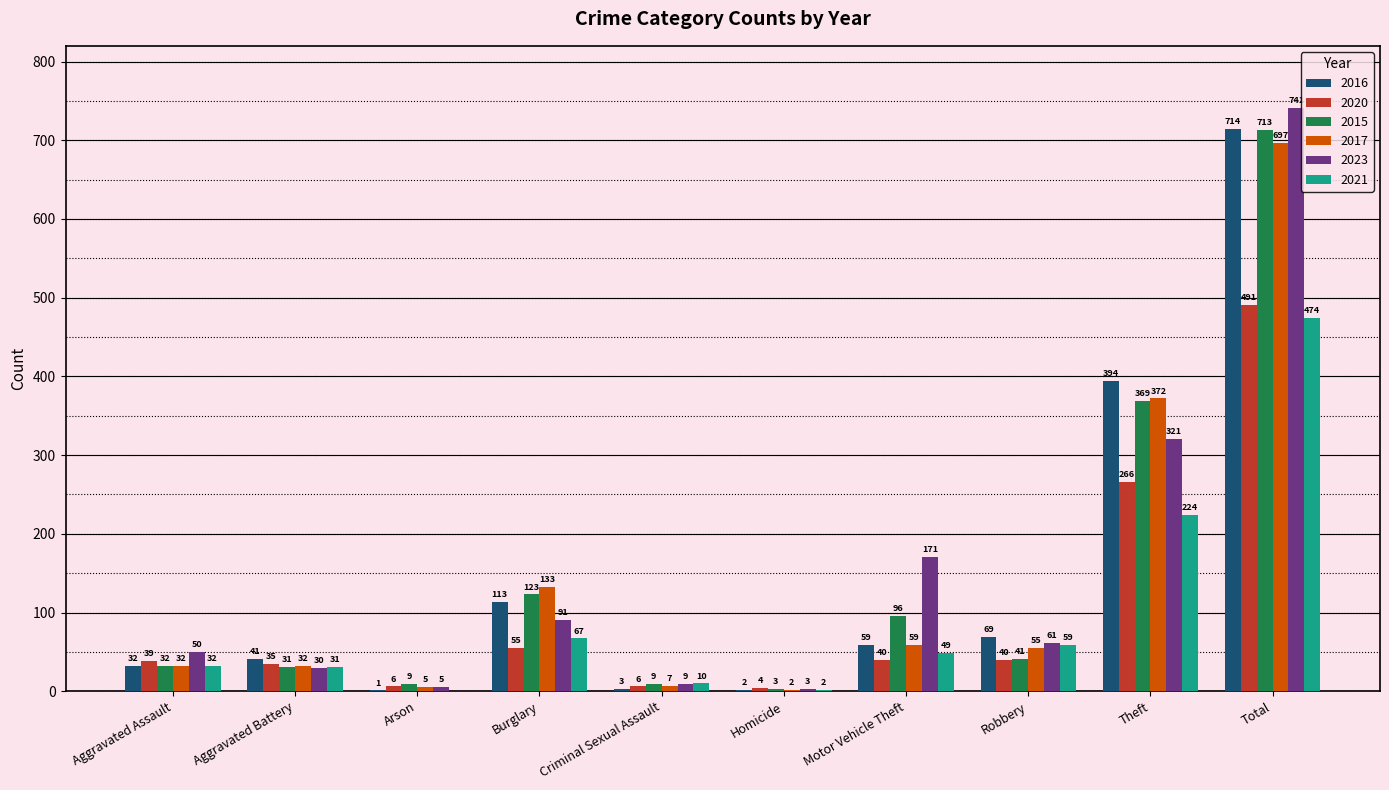

What are all the series names shown in the legend?

2016, 2020, 2015, 2017, 2023, 2021